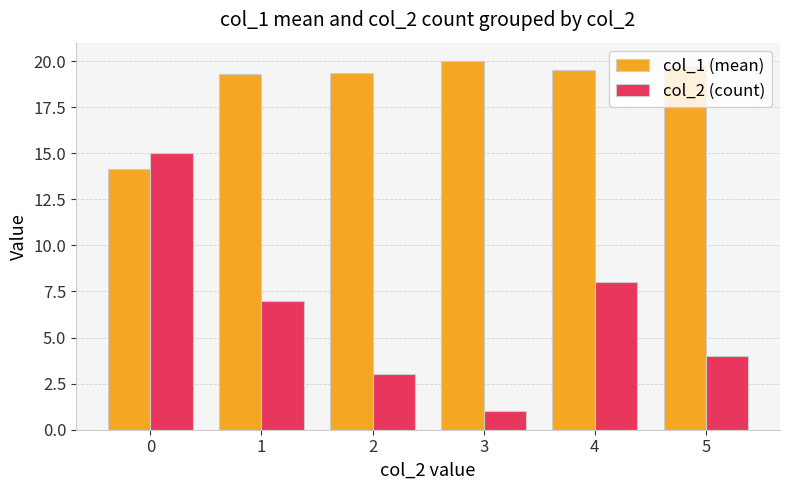

Rank the series by their maximum value, from highest to lowest.

col_1 (mean), col_2 (count)